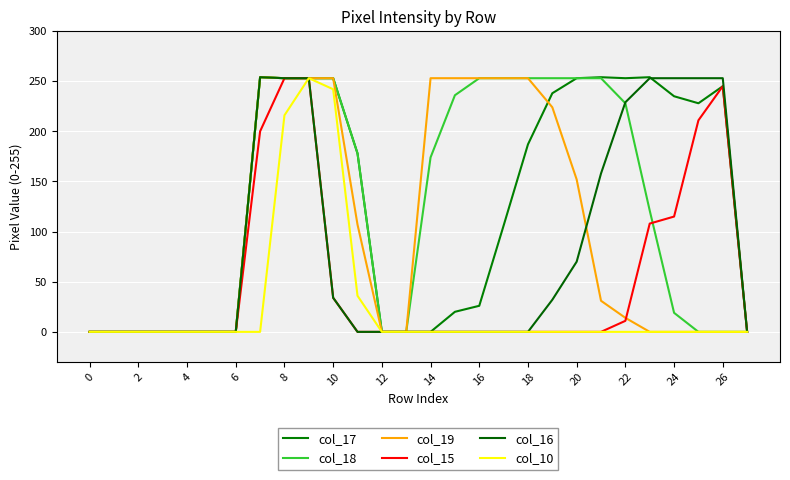

What is the difference between the maximum and minimum values in the col_16 series?

254